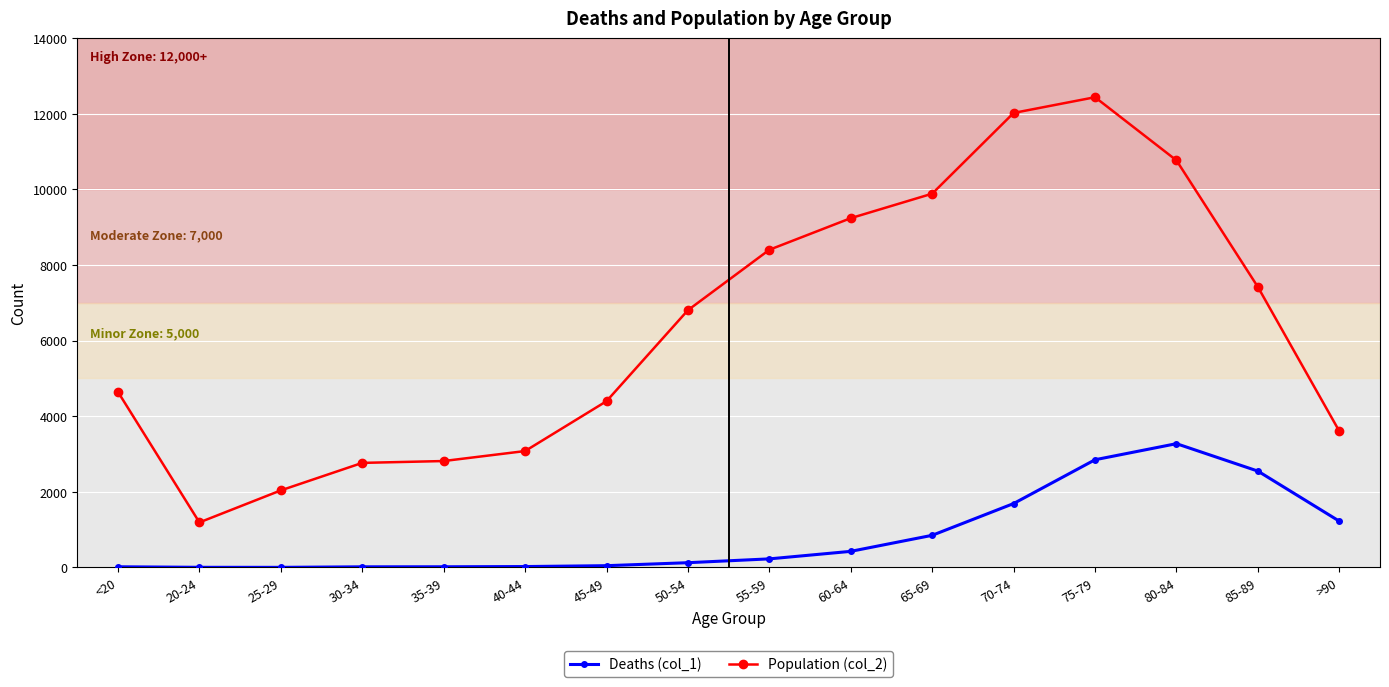

At which label is Deaths (col_1) closest to 1638?

70-74